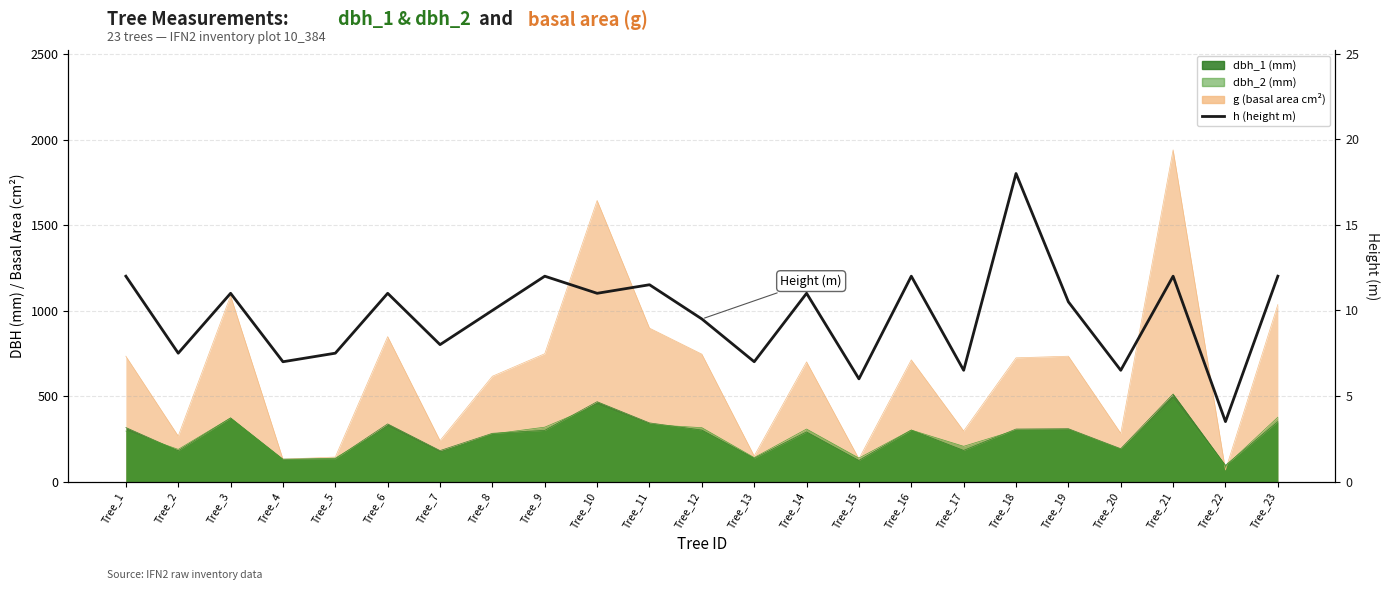

At which category does the data reach its first local peak?

Tree_3